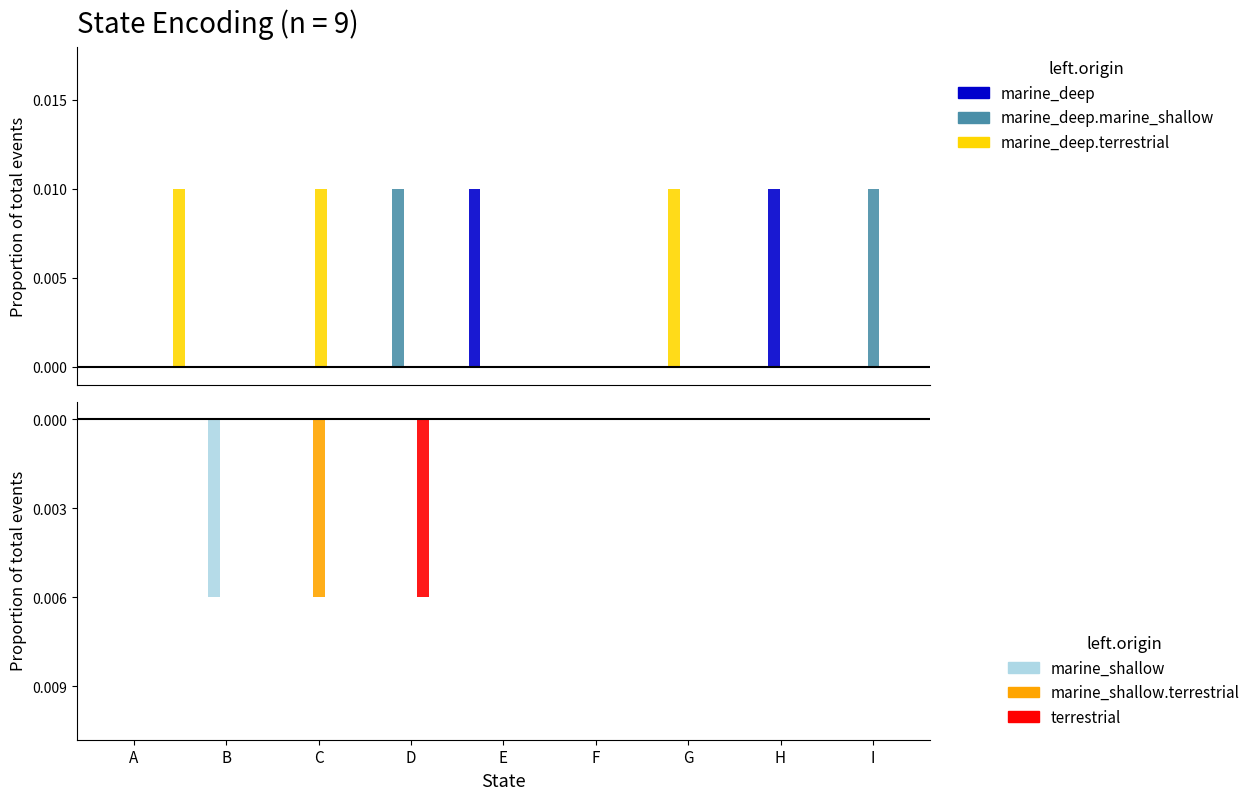

Which label corresponds to the smallest value in the chart?

A